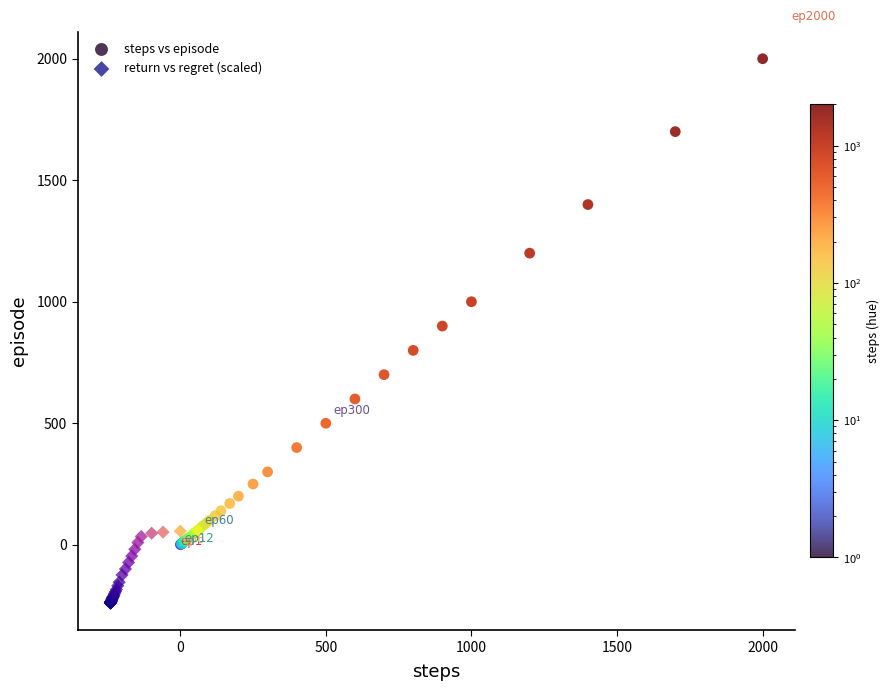

Which series reaches the minimum Y coordinate?

return vs regret (scaled)